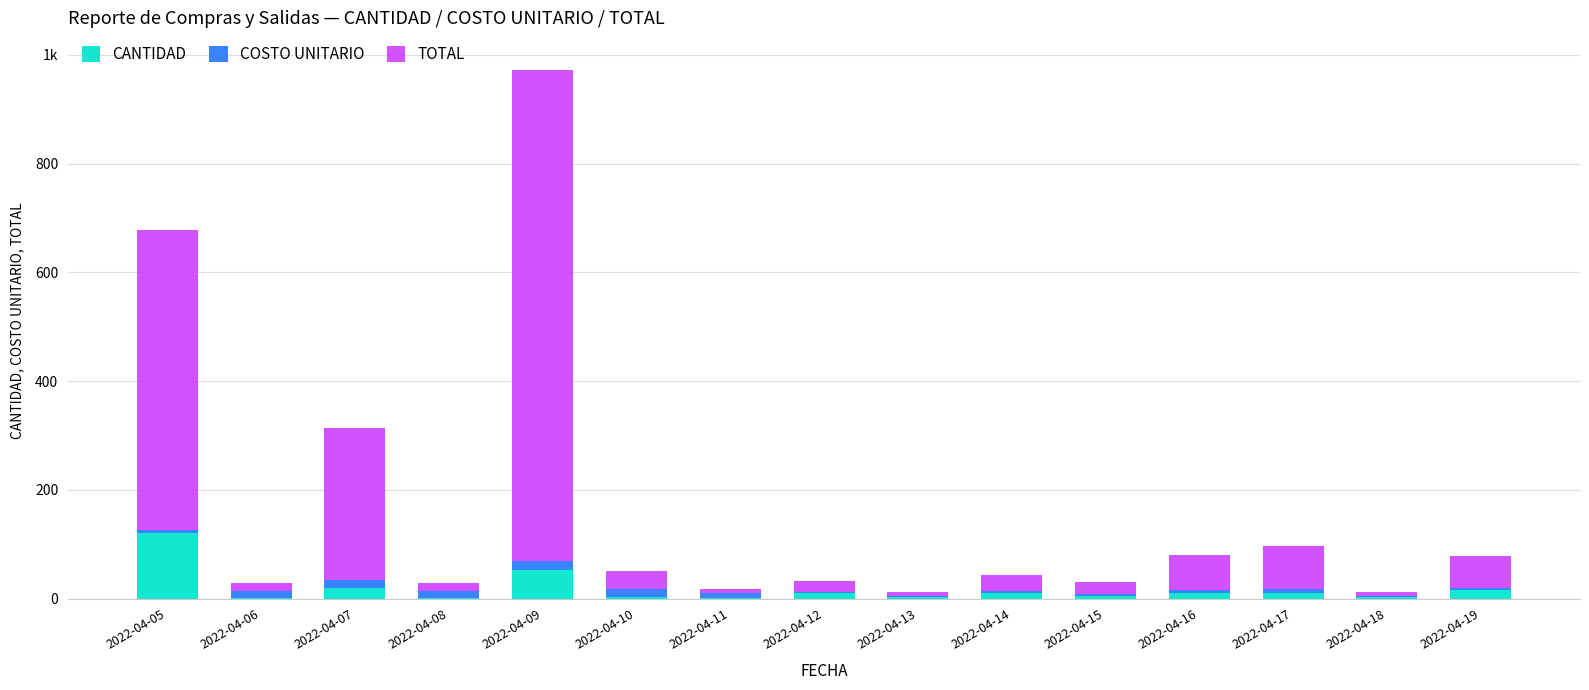

The TOTAL series shows 31.1 at 2022-04-12. True or false?

False